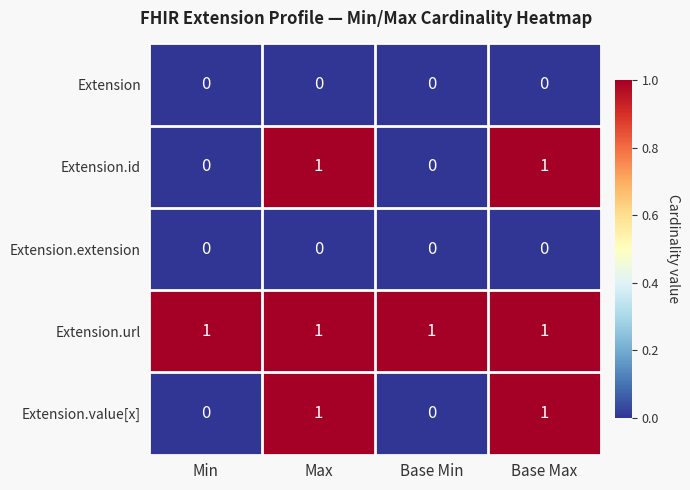

True or false: Extension.id has a value of 0 at Max.

False